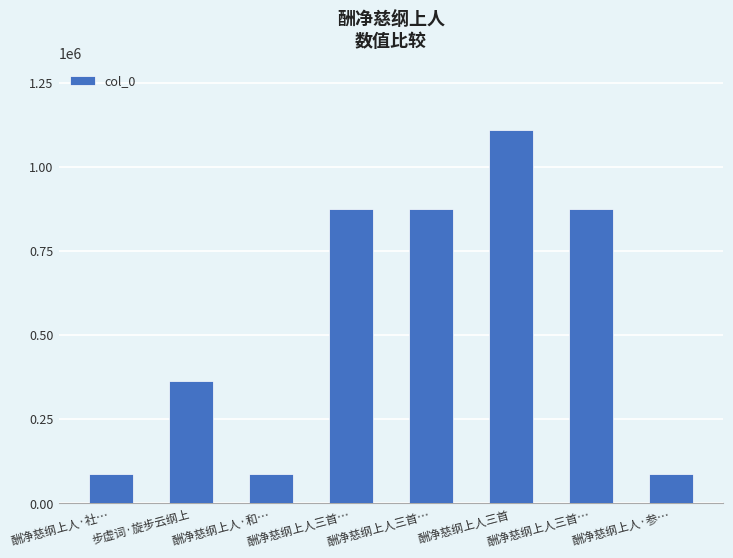

What is the average value?

545040